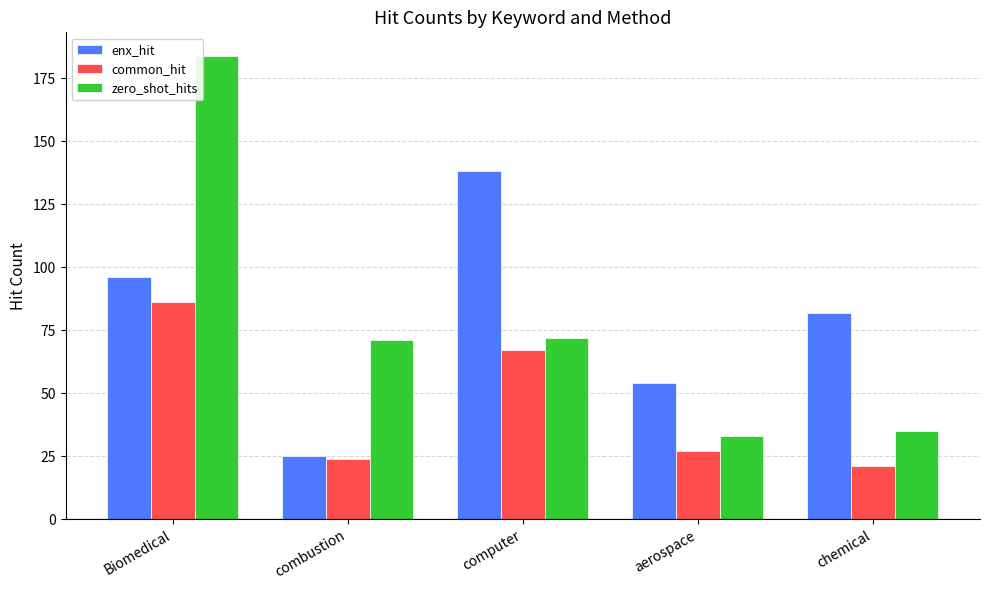

Which series changed the most between combustion and computer?

enx_hit